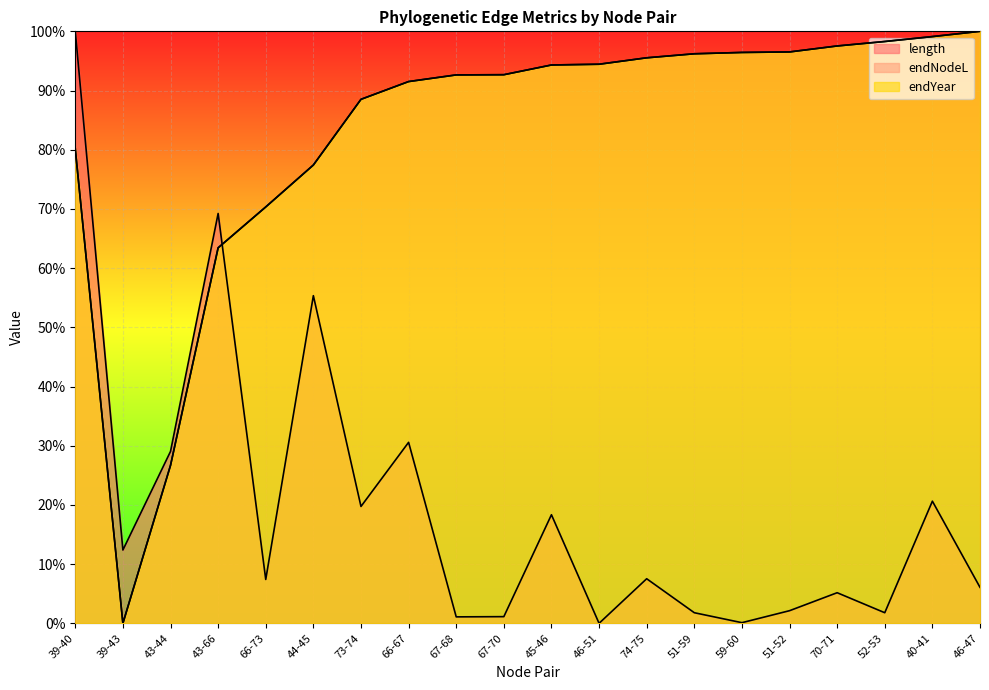

List the labels in order of endYear value, largest first.

46-47, 40-41, 52-53, 70-71, 51-52, 59-60, 51-59, 74-75, 46-51, 45-46, 67-70, 67-68, 66-67, 73-74, 39-40, 44-45, 66-73, 43-66, 43-44, 39-43